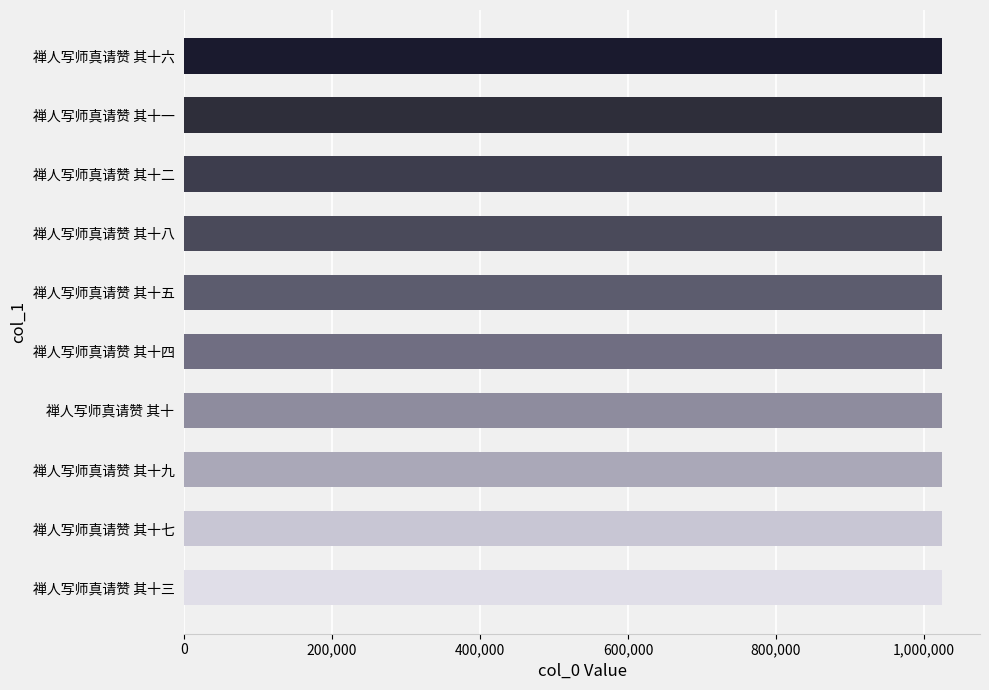

Read the value at 禅人写师真请赞 其十七.

1024523